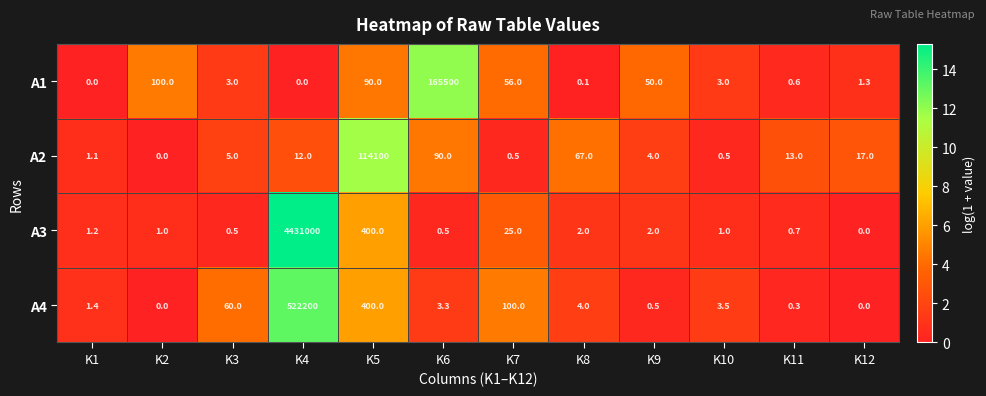

Count the number of data series in this chart.

4